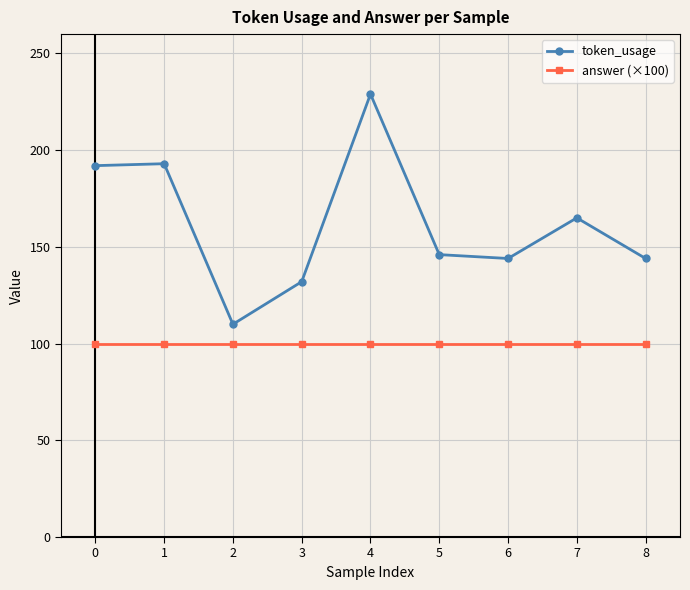

At which category does token_usage reach its first local valley?

2